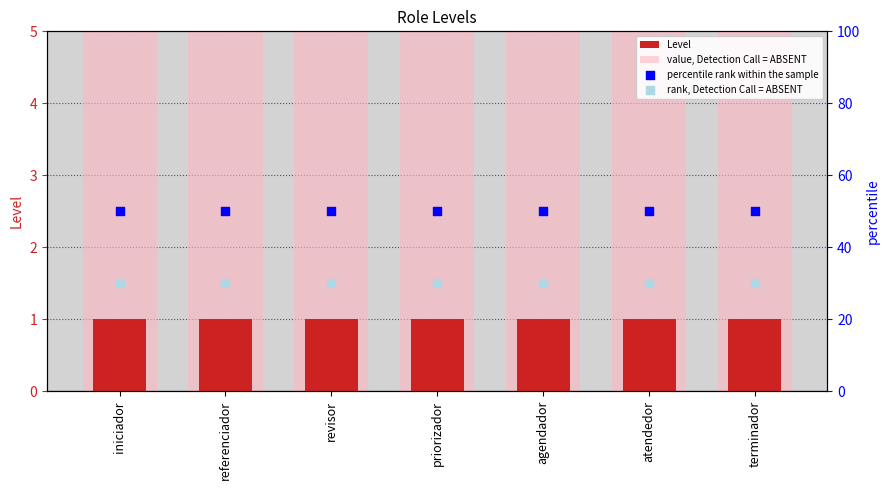

What are all the series names shown in the legend?

Level, value, Detection Call = ABSENT, percentile rank within the sample, rank, Detection Call = ABSENT